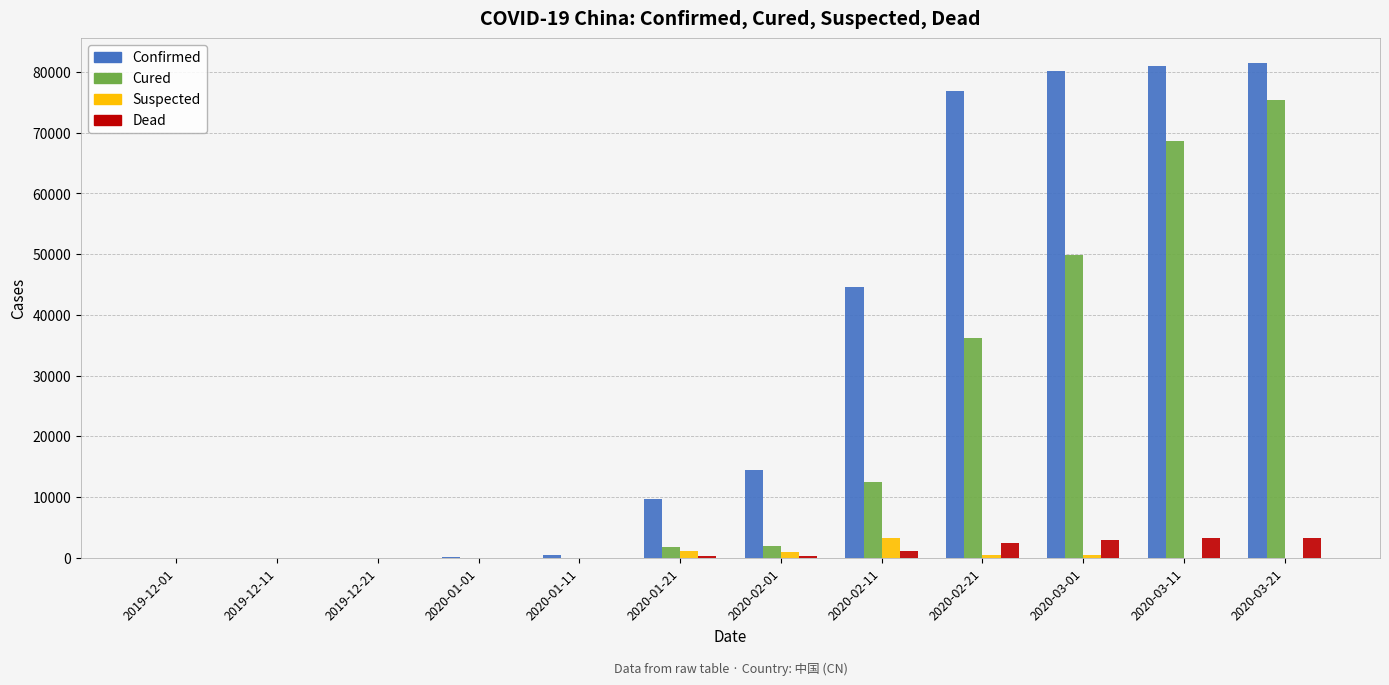

What is the greatest value displayed?

81498